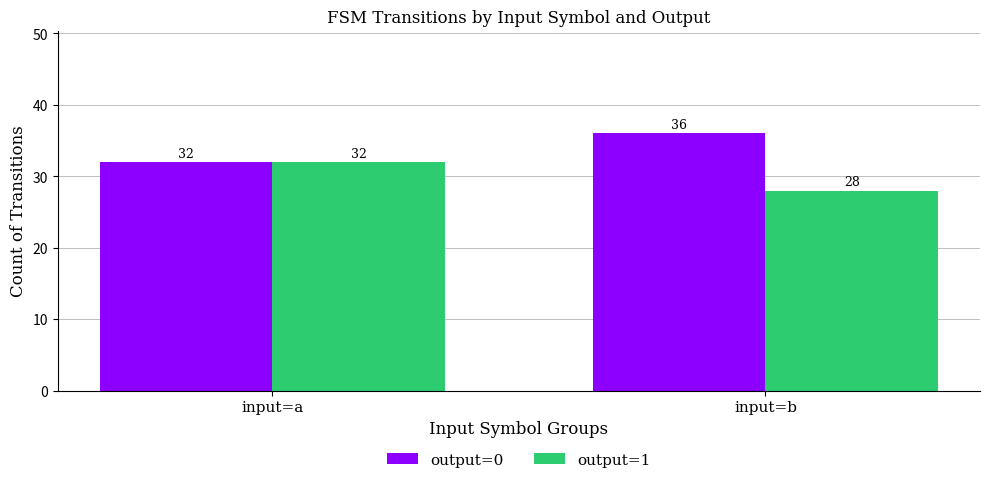

Rank the series by their maximum value, from lowest to highest.

output=1, output=0